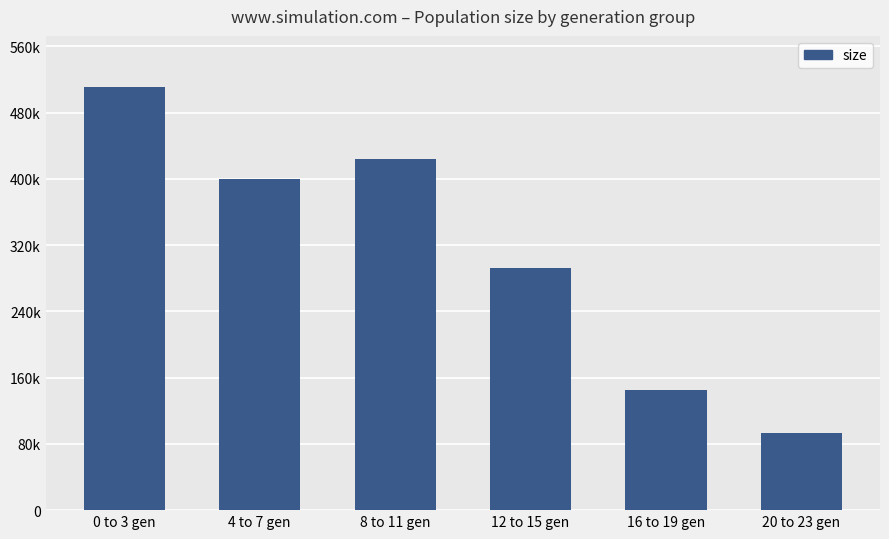

What position from the left is 12 to 15 gen?

4